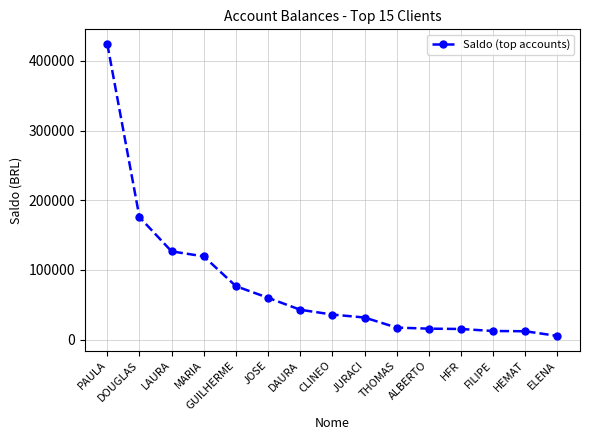

What value does the data have at JURACI?

31708.0